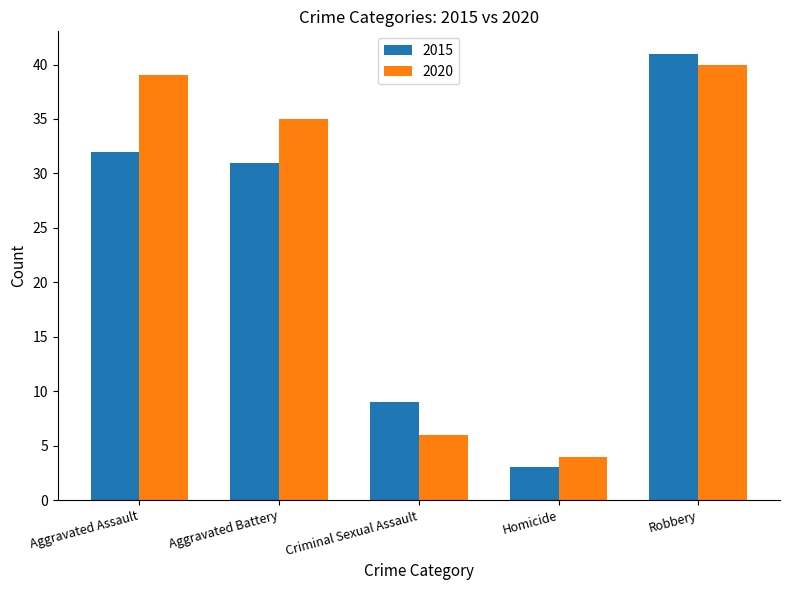

Reading left to right, what are all the values shown in this chart?

2015: 32	31	9	3	41
2020: 39	35	6	4	40